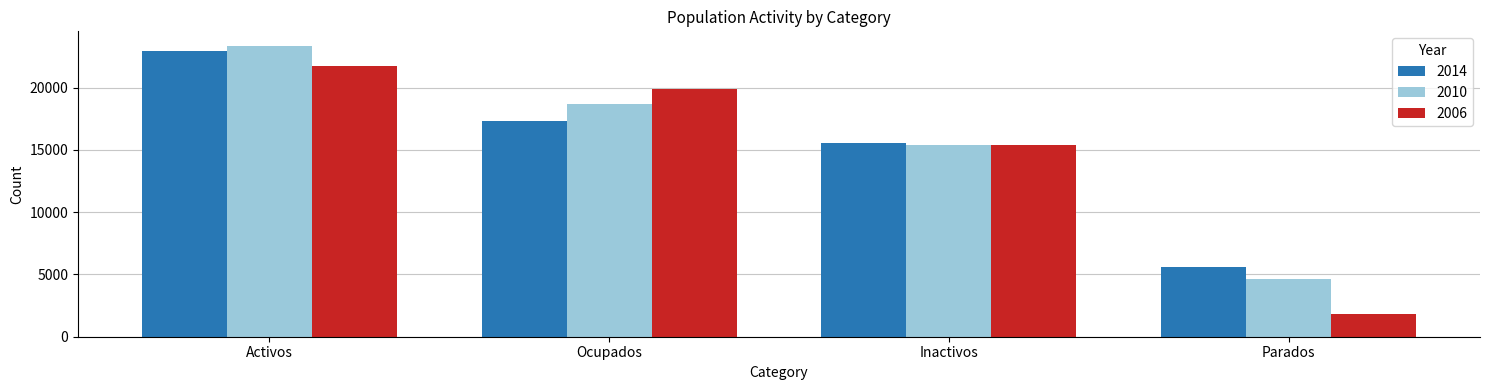

What is the difference between the second highest and minimum values in the 2014 series?

11733.8